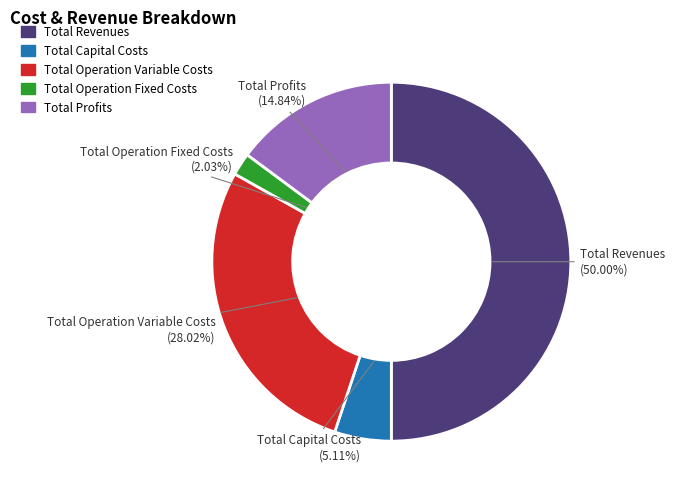

Between Total Operation Fixed Costs and Total Operation Variable Costs, which is larger?

Total Operation Variable Costs